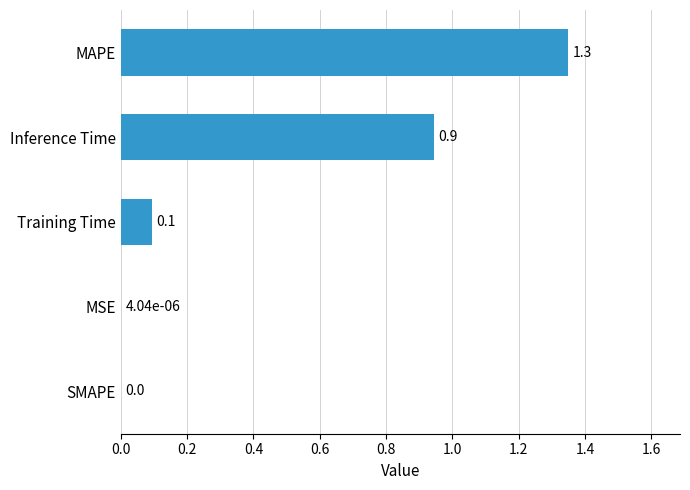

Which label corresponds to the largest value in the chart?

MAPE